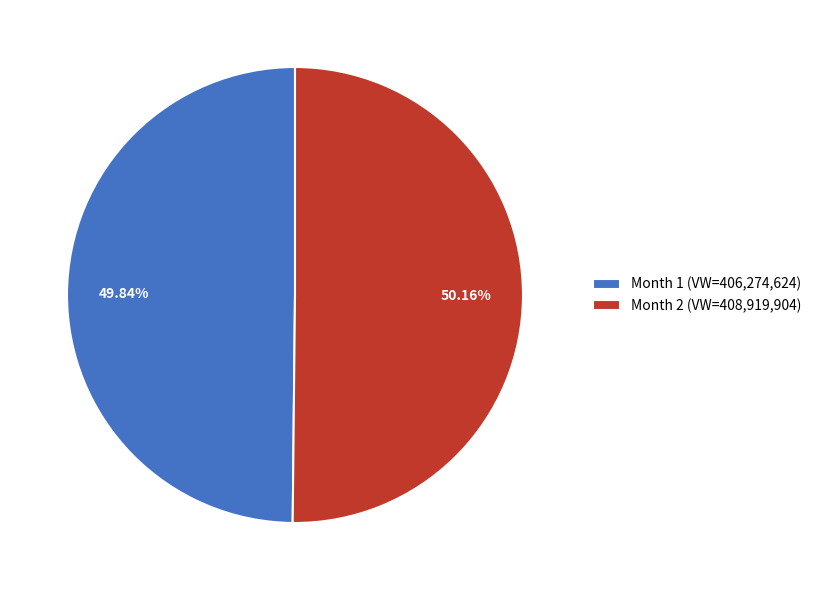

Count the number of slices in the pie.

2